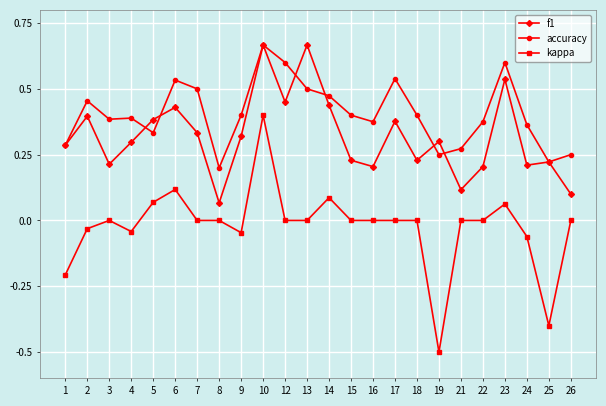

The value of kappa at 5 is 0.1. True or false?

True